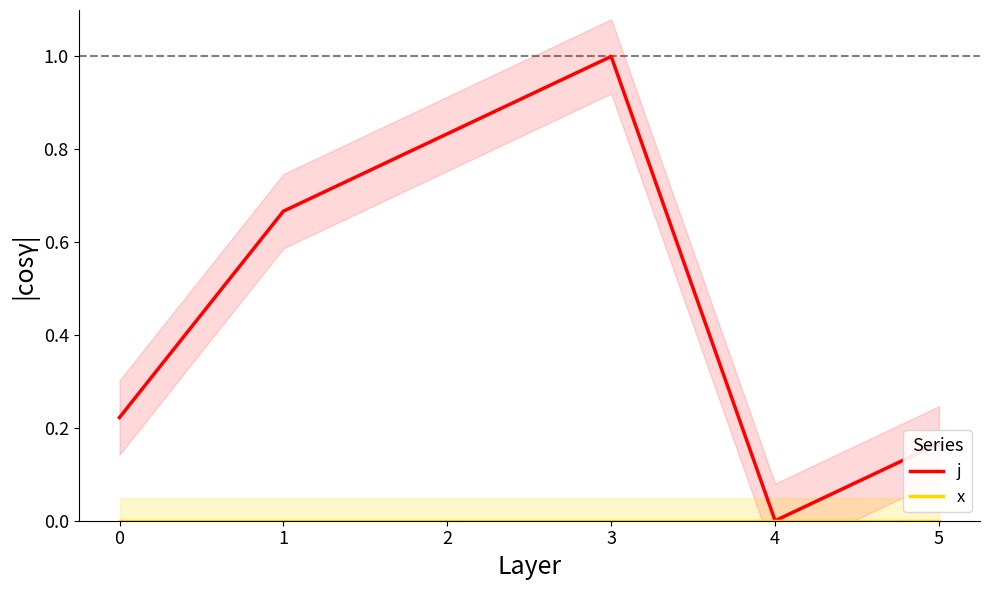

What is the difference between the j values at 2 and 0?

0.6